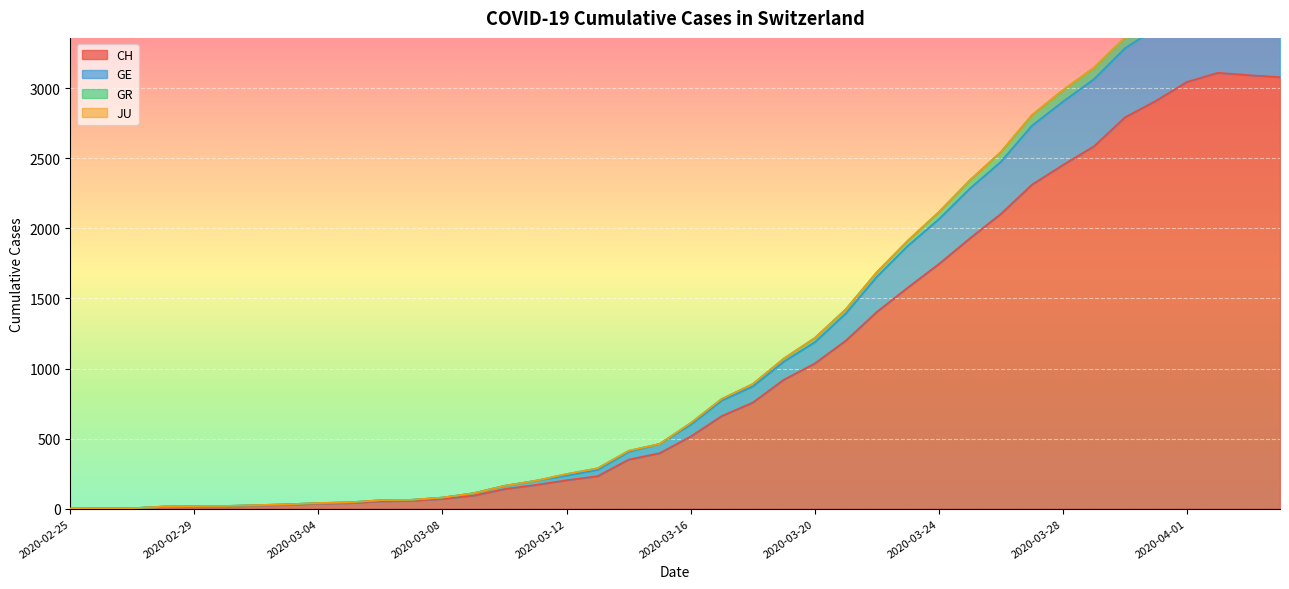

What is the maximum value for CH?

3111